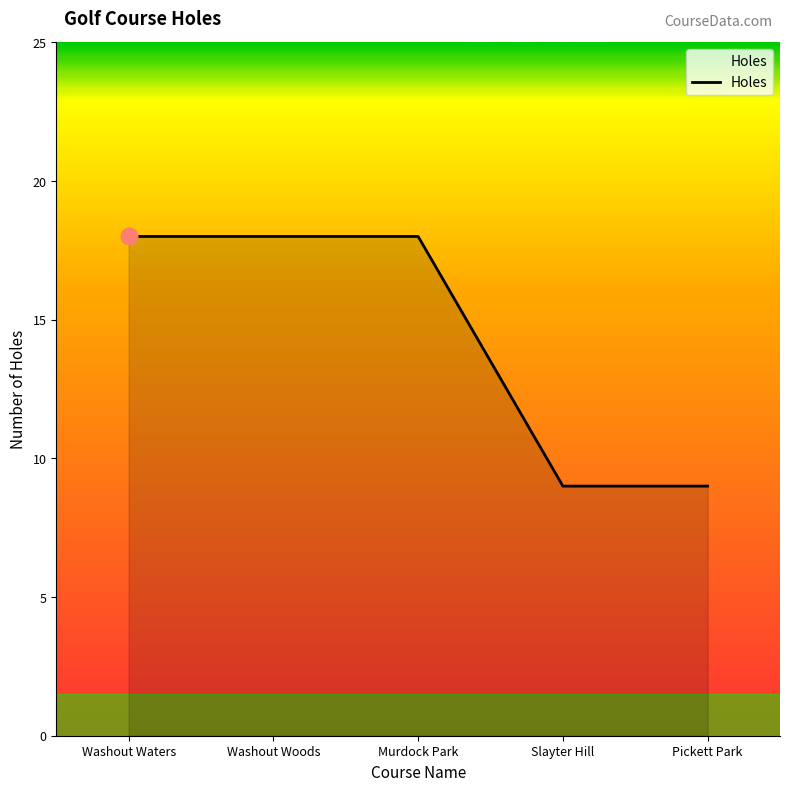

True or false: there are more than 2 points higher than both neighbors.

False